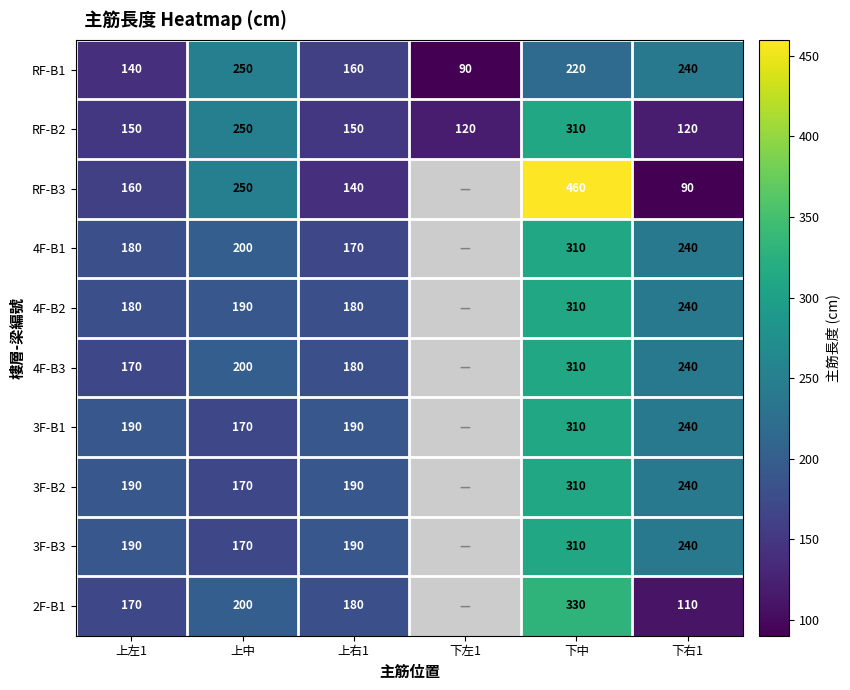

True or false: 4F-B2 has a value of 310 at 下中.

True